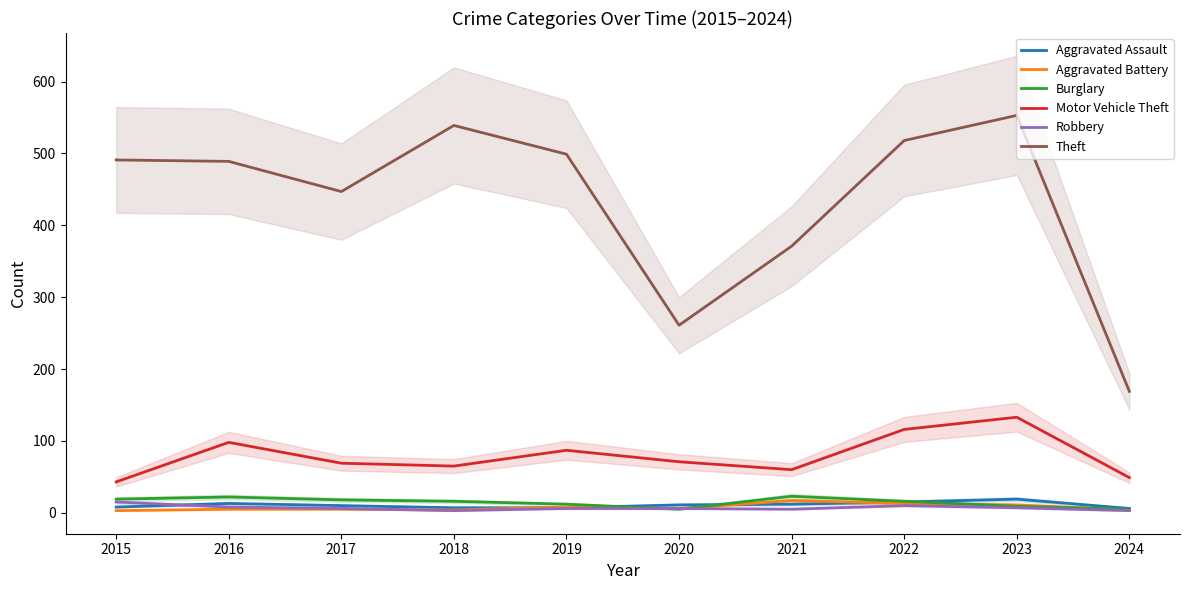

What are all the series names shown in the legend?

Aggravated Assault, Aggravated Battery, Burglary, Motor Vehicle Theft, Robbery, Theft